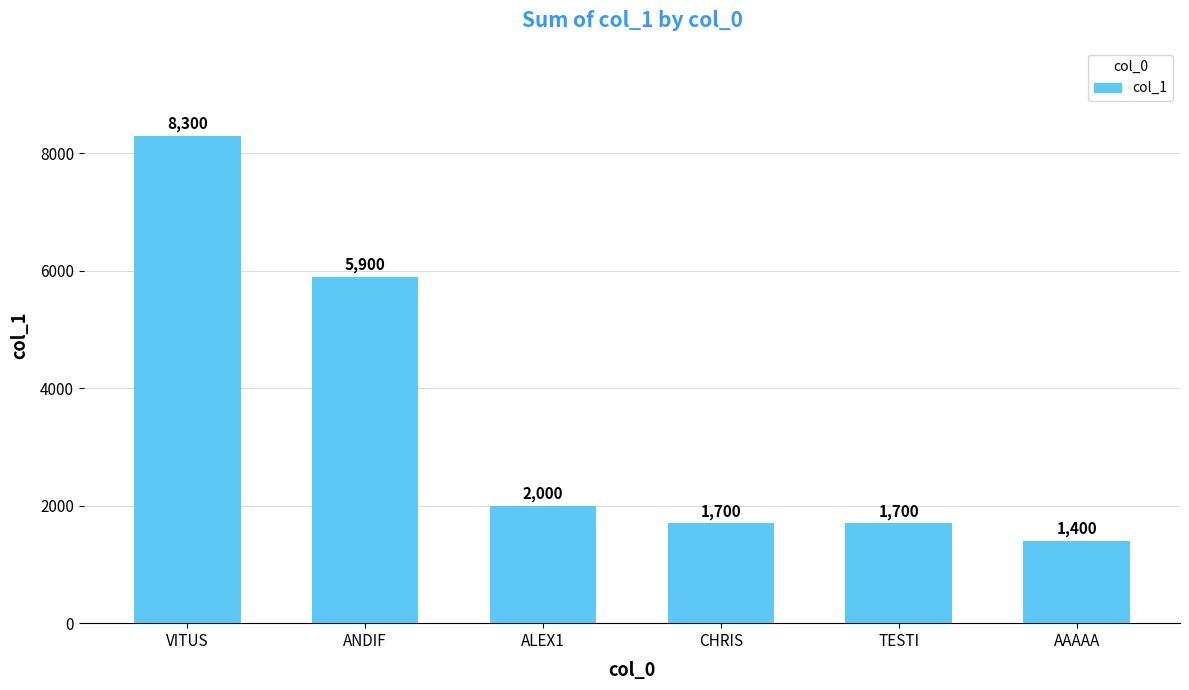

Reading right to left, what are all the values shown in this chart?

AAAAA=1400	TESTI=1700	CHRIS=1700	ALEX1=2000	ANDIF=5900	VITUS=8300